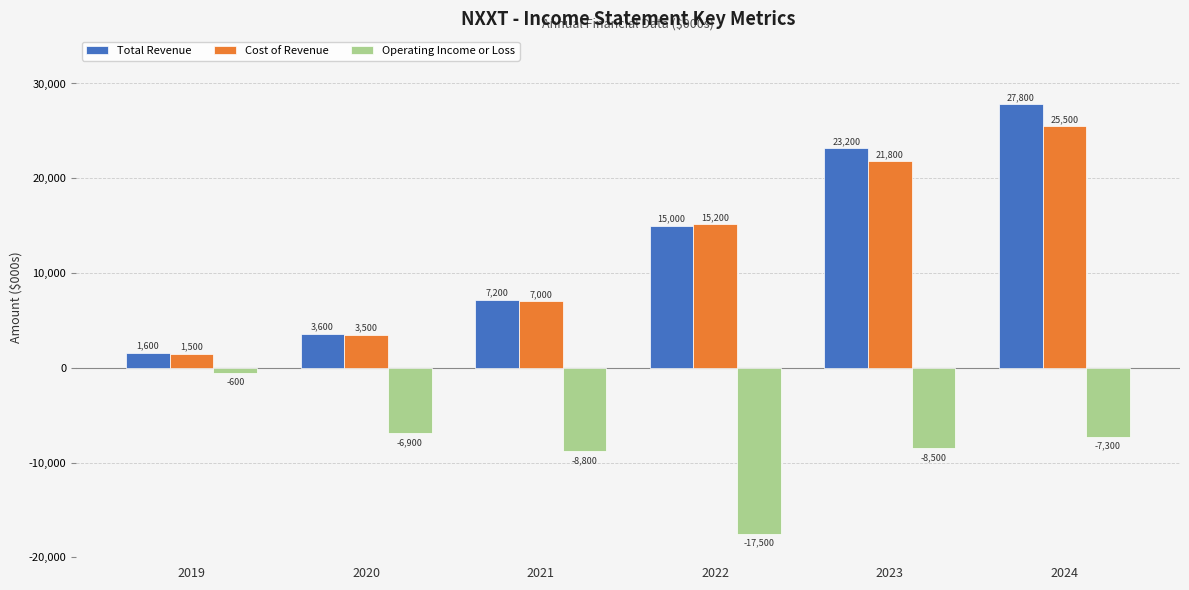

What is the minimum value for Operating Income or Loss?

-17500